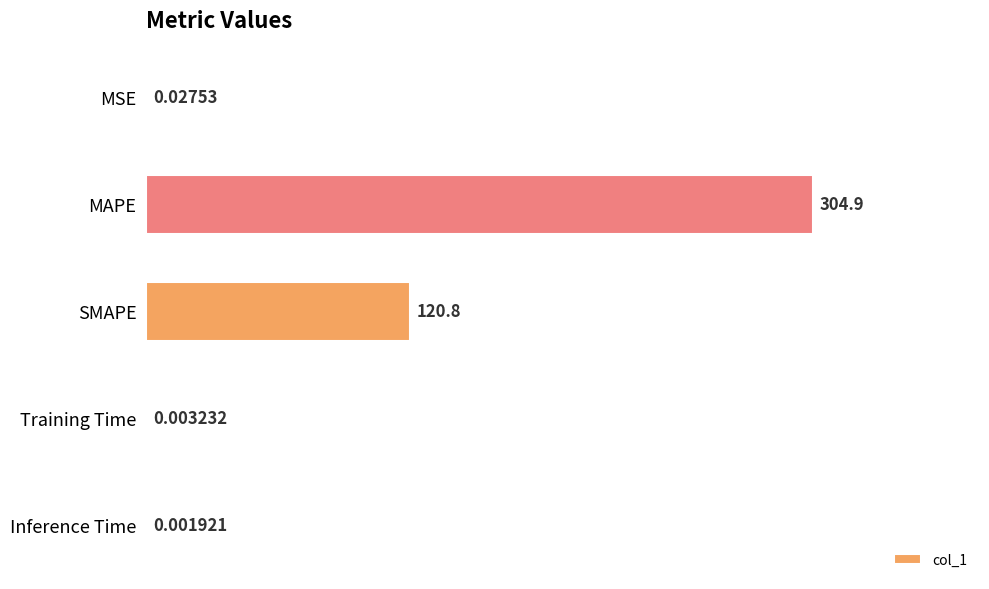

What is the change in value from MAPE to Training Time?

-304.9